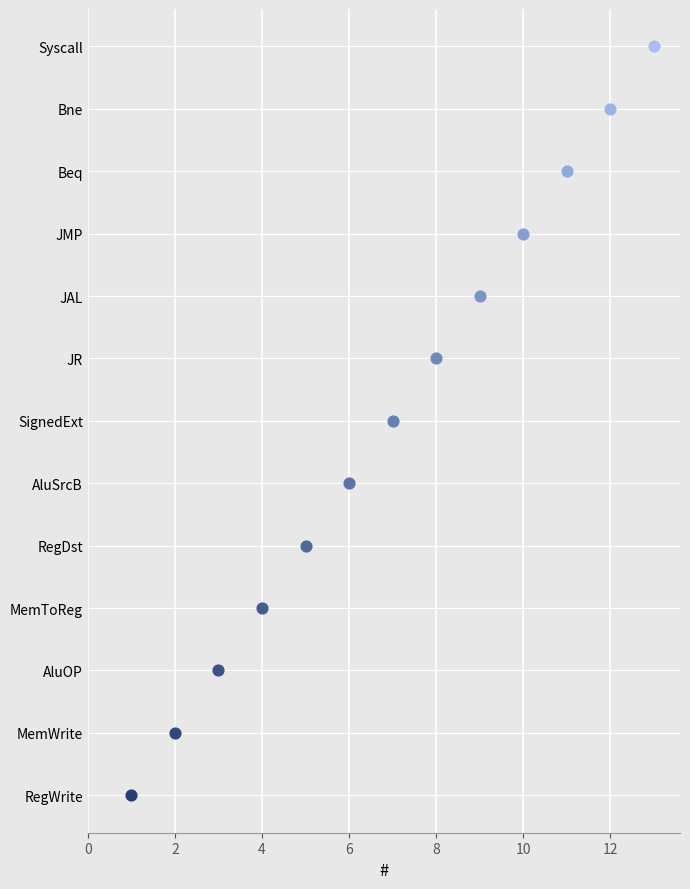

What is the ratio of the value at JAL to the value at SignedExt?

1.3